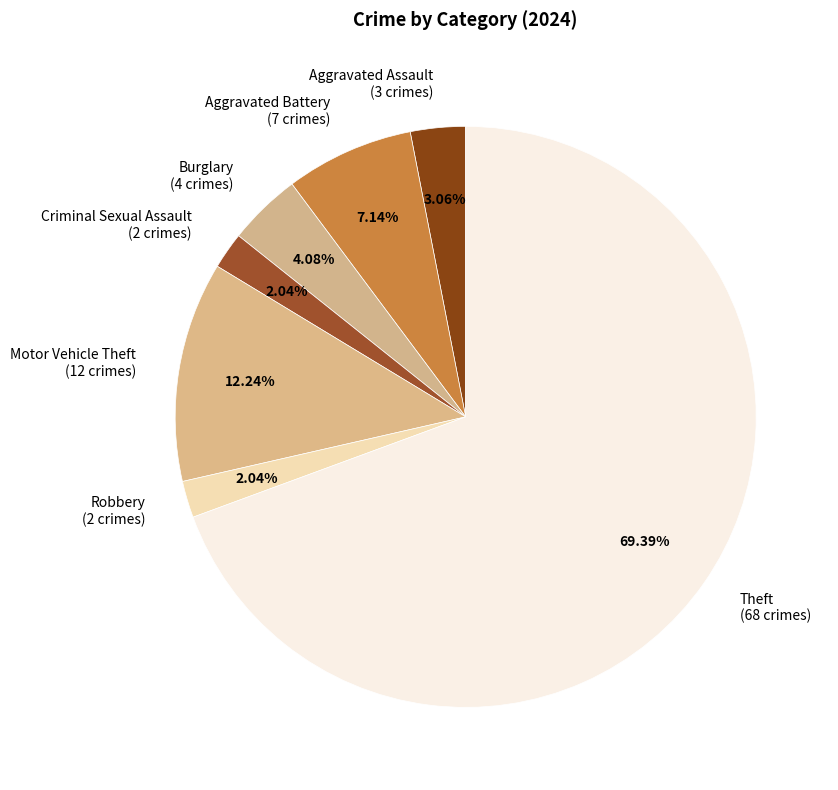

Combined, do Theft (68 crimes) and Criminal Sexual Assault (2 crimes) account for over 50%?

Yes